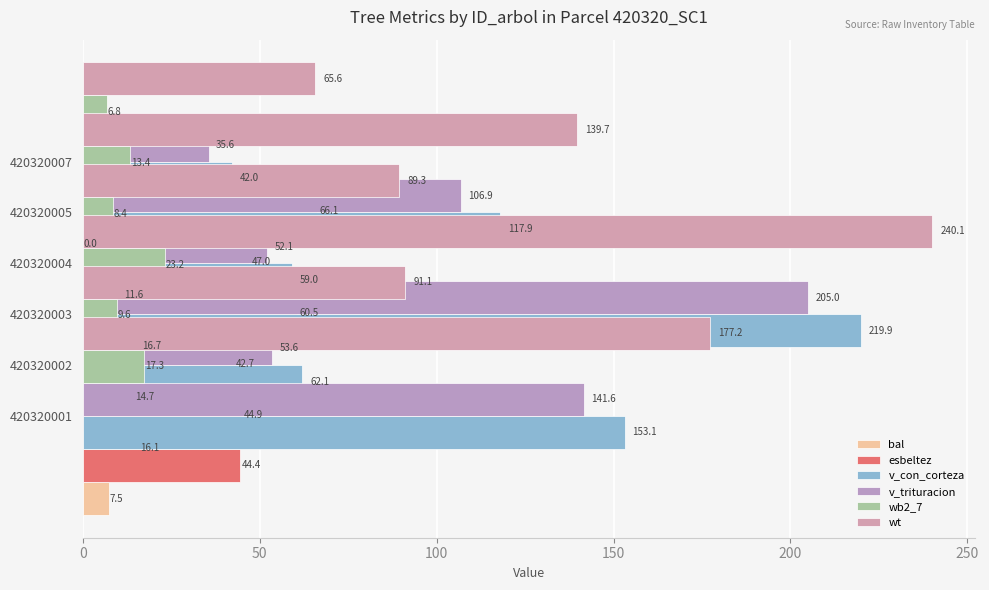

List the series in order of their peak value, highest first.

wt, v_con_corteza, v_trituracion, esbeltez, wb2_7, bal